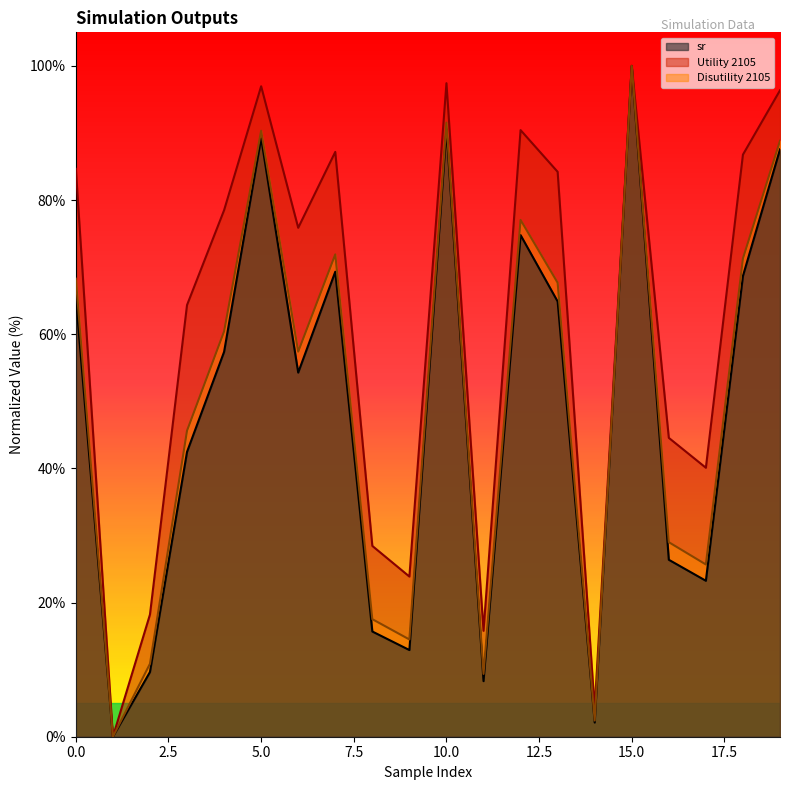

Reading right to left, what are all the values shown in this chart?

sr: 19=87.6	18=68.7	17=23.2	16=26.4	15=100.0	14=2.1	13=64.9	12=74.8	11=8.3	10=90.6	9=12.9	8=15.7	7=69.3	6=54.3	5=89.2	4=57.4	3=42.5	2=9.6	1=0.0	0=65.5
Utility 2105: 19=96.4	18=86.8	17=40.1	16=44.6	15=100.0	14=4.2	13=84.2	12=90.4	11=15.8	10=97.4	9=23.9	8=28.4	7=87.2	6=75.9	5=97.0	4=78.5	3=64.3	2=18.2	1=0.0	0=84.6
Disutility 2105: 19=88.8	18=71.3	17=25.7	16=29.0	15=100.0	14=2.4	13=67.7	12=77.0	11=9.4	10=91.5	9=14.5	8=17.5	7=71.9	6=57.4	5=90.3	4=60.4	3=45.6	2=10.9	1=0.0	0=68.3